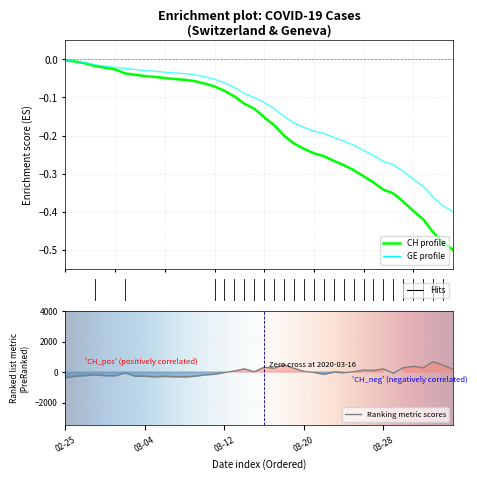

Does the chart display data point markers on the line(s)?

No